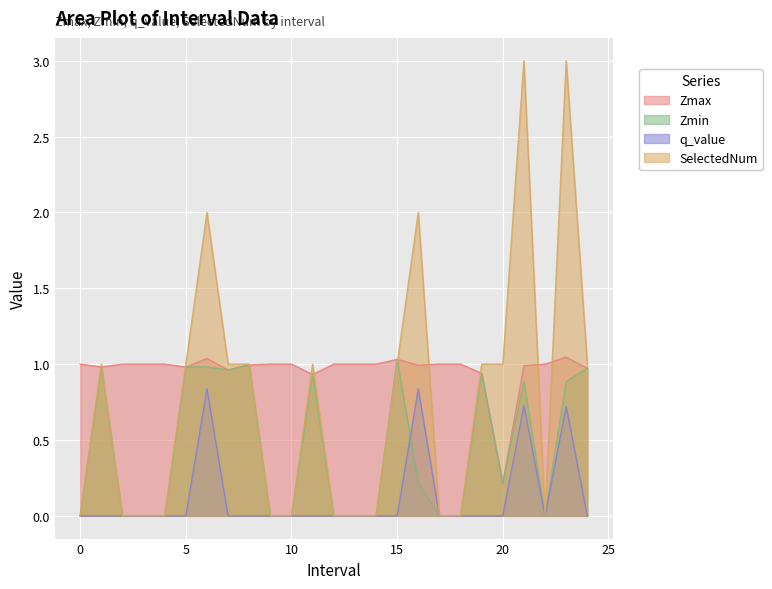

At which category does Zmax reach its first local valley?

1